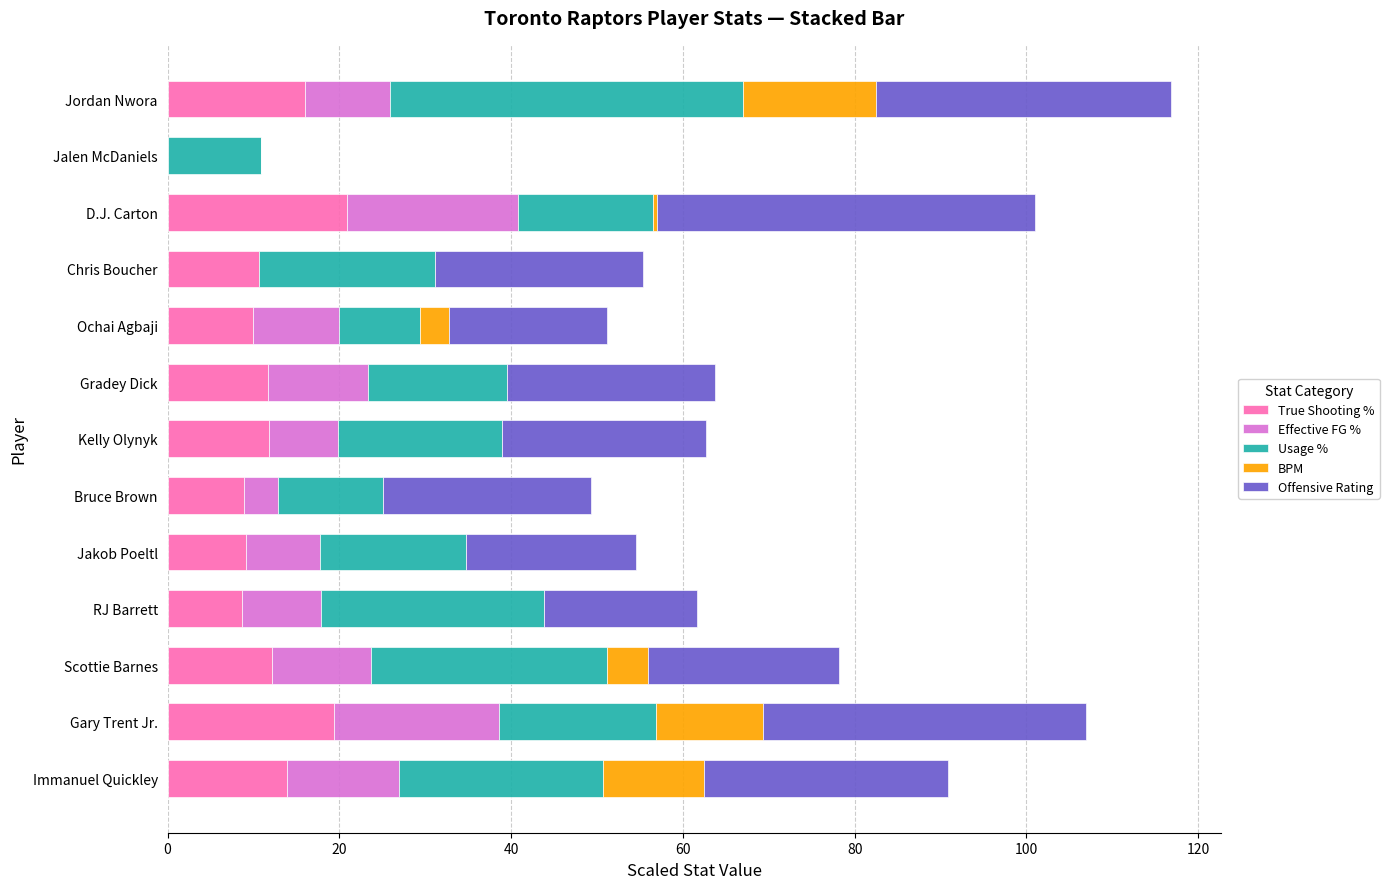

Is it true that True Shooting % equals 13.3 at RJ Barrett?

False